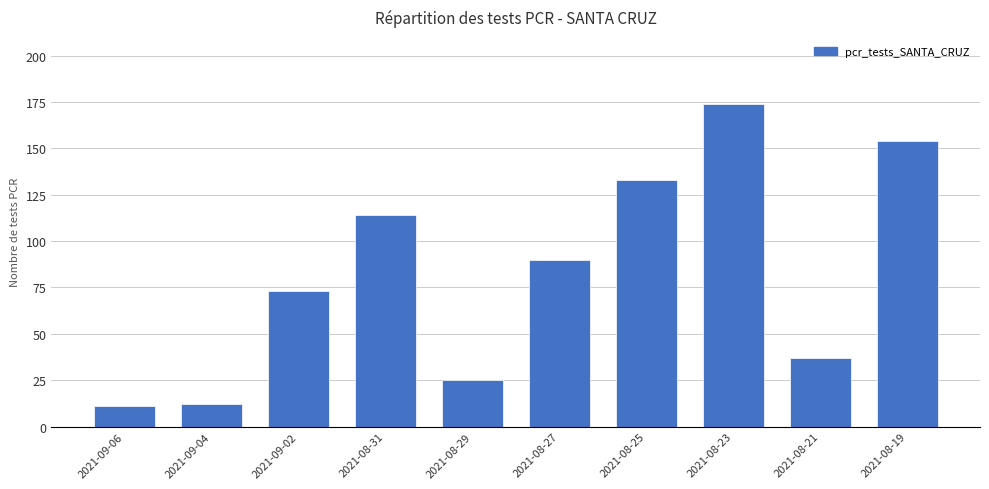

Reading left to right, what are all the values shown in this chart?

2021-09-06=11	2021-09-04=12	2021-09-02=73	2021-08-31=114	2021-08-29=25	2021-08-27=90	2021-08-25=133	2021-08-23=174	2021-08-21=37	2021-08-19=154